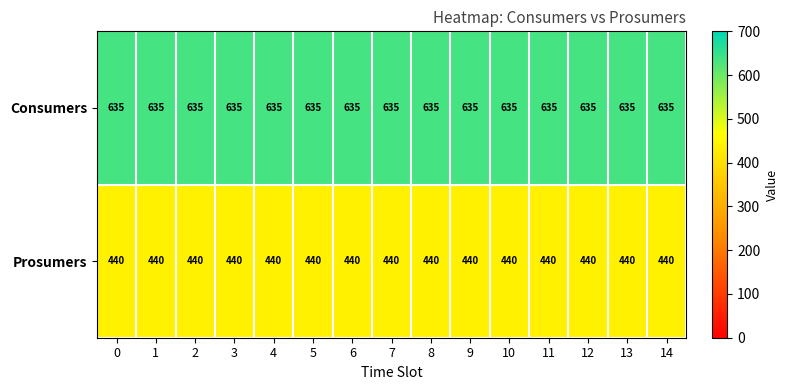

Rank the series by their maximum value, from highest to lowest.

Consumers, Prosumers